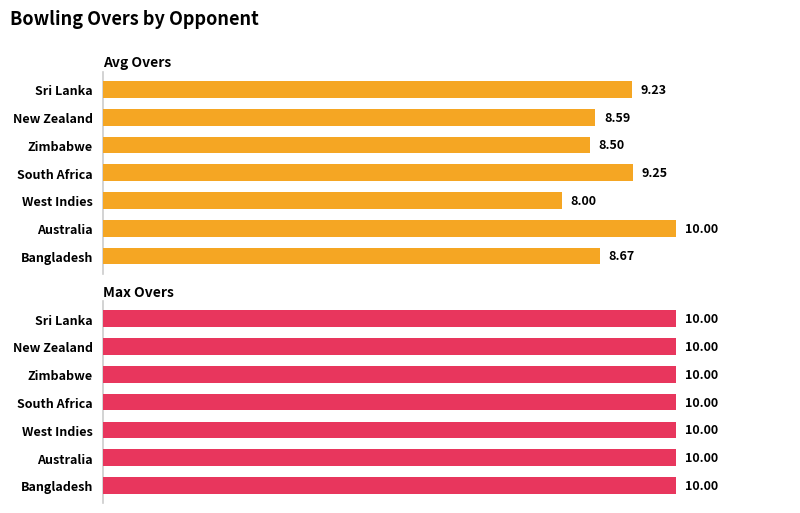

What is the maximum value shown in the chart?

10.0